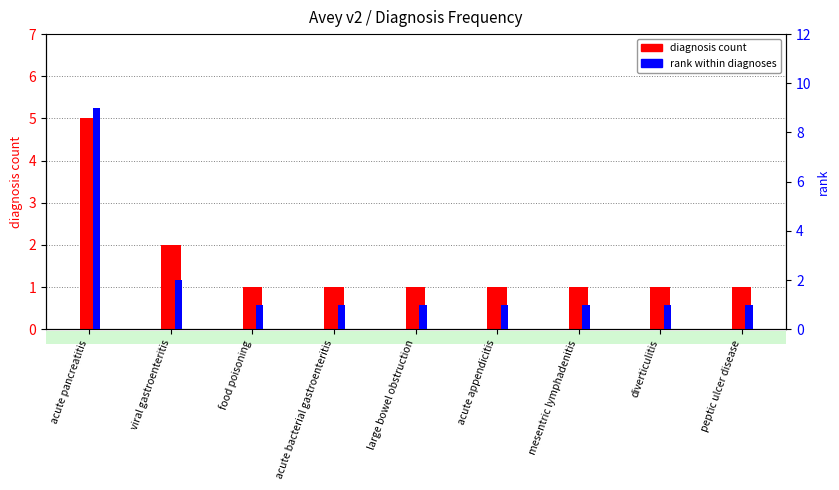

Is the value of diagnosis count at diverticulitis greater than the value of rank within diagnoses at viral gastroenteritis?

No